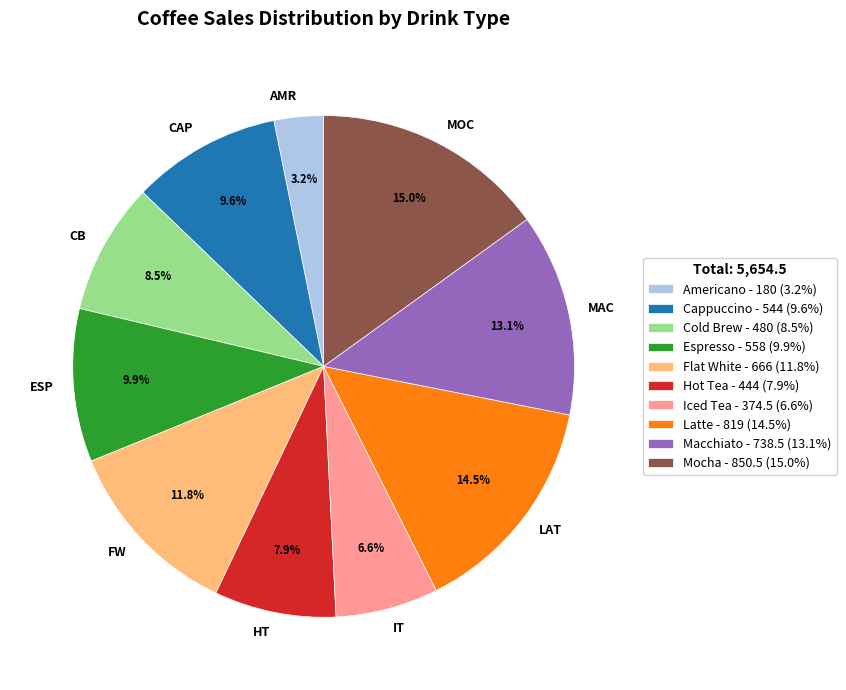

Approximately how many times larger is the value at IT compared to LAT?

0.5